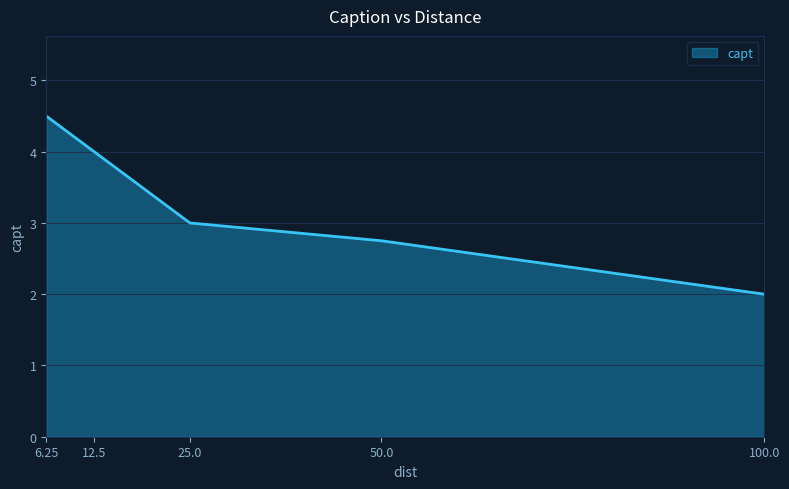

Reading left to right, extract all data points from this chart.

6.25=4.5	12.5=4.0	25.0=3.0	50.0=2.8	100.0=2.0